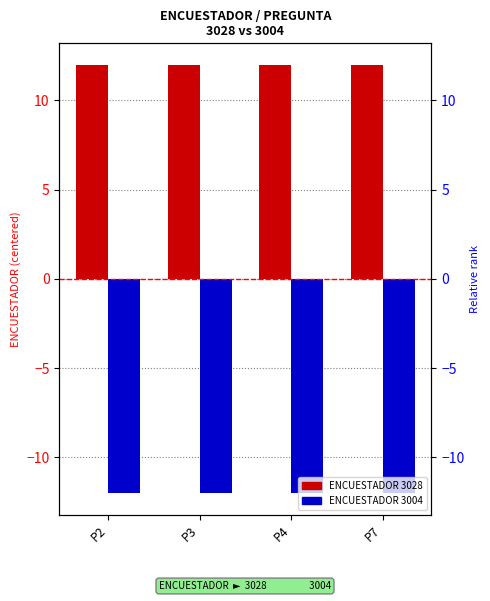

Between P2 and P3, which series saw the biggest shift?

ENCUESTADOR 3028